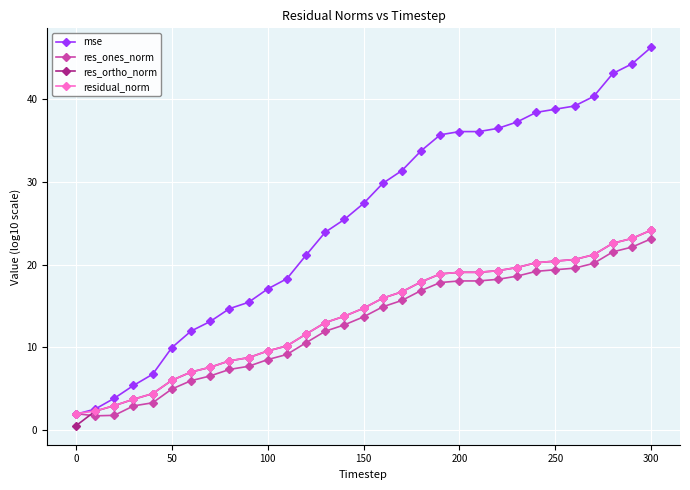

Which series has the widest spread of values?

mse